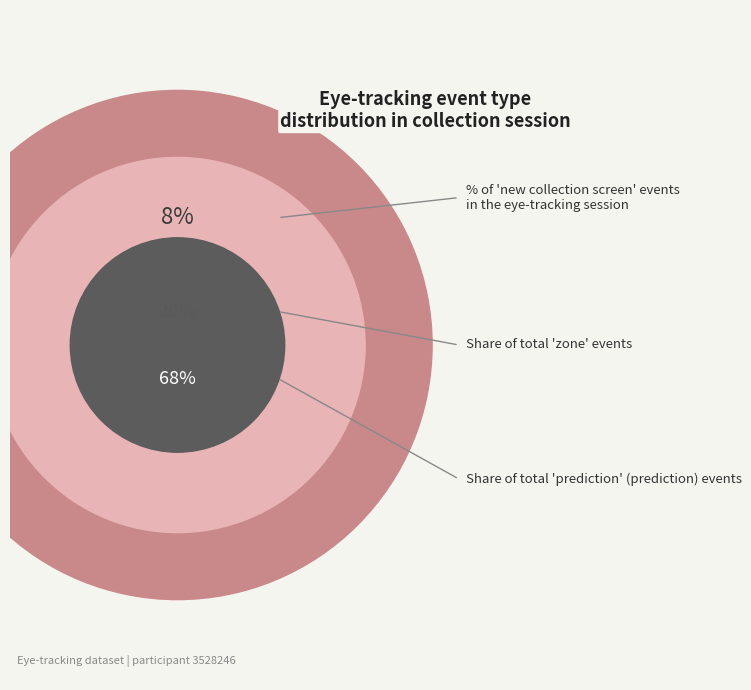

Approximately how many times larger is the value at zone compared to new collection screen?

2.5